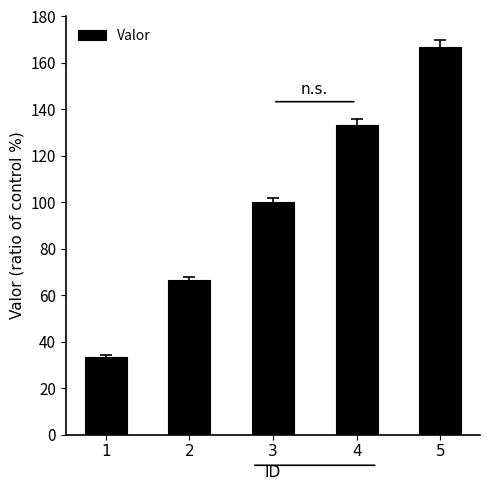

The chart shows a value of 33.3 at 1. True or false?

True